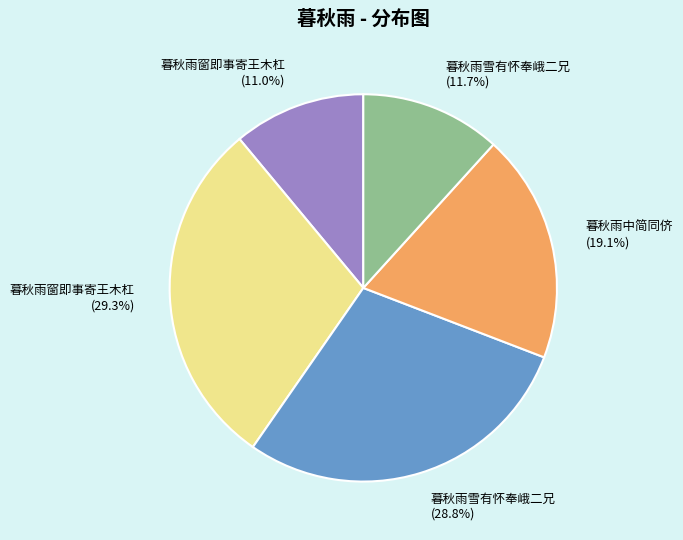

How many segments does this pie chart have?

5